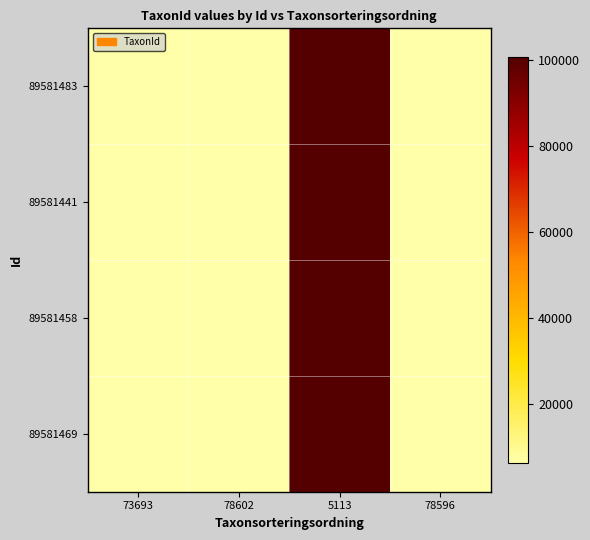

Rank the series by their maximum value, from lowest to highest.

89581483, 89581441, 89581458, 89581469